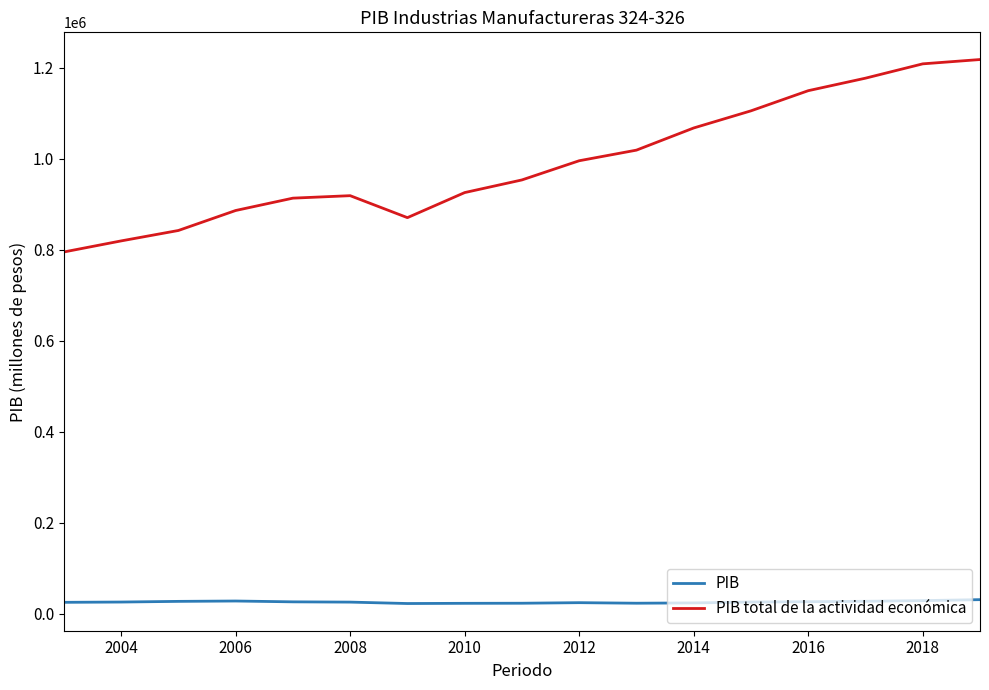

What is the maximum value for PIB total de la actividad económica?

1217549.9